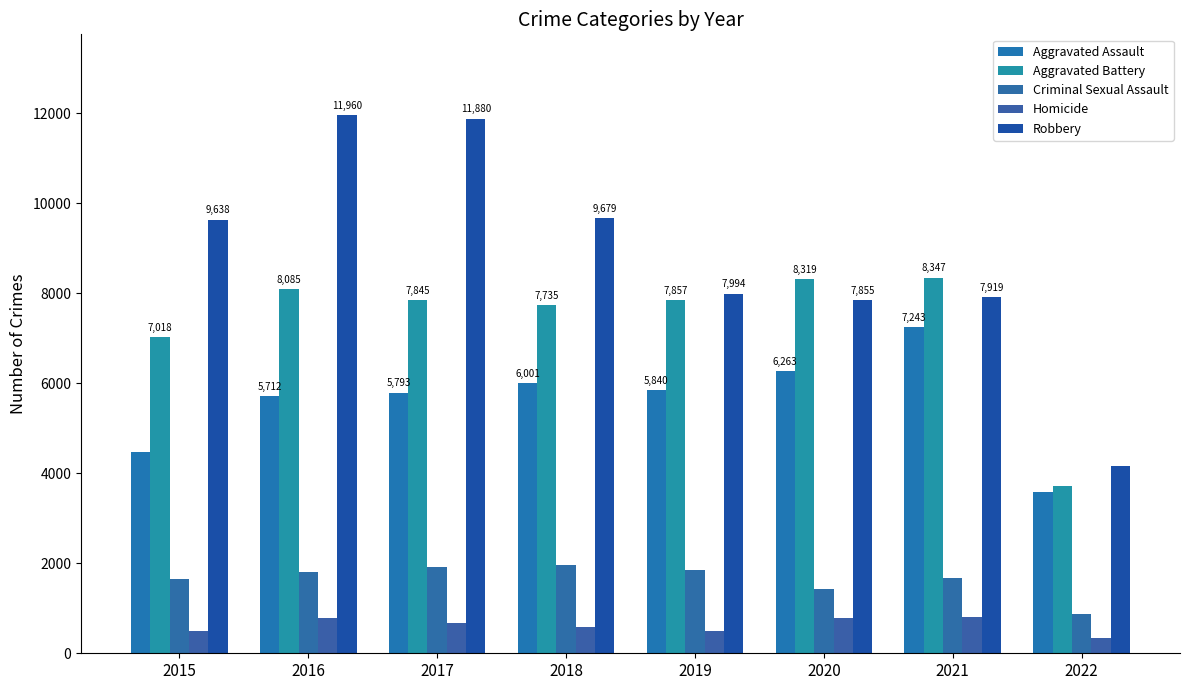

What is the value of the Aggravated Battery bar at the 2nd from the left?

8085